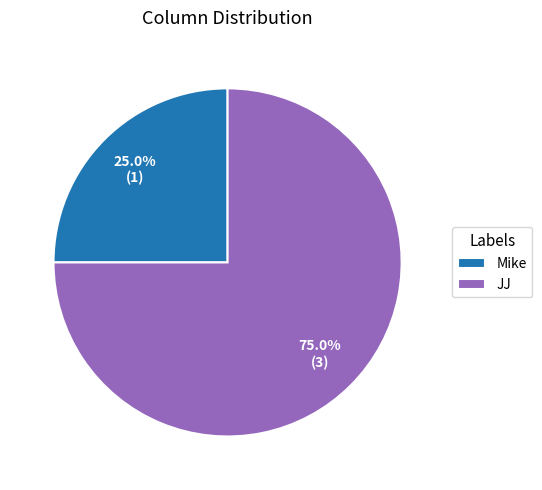

What is the largest slice in the pie chart?

JJ